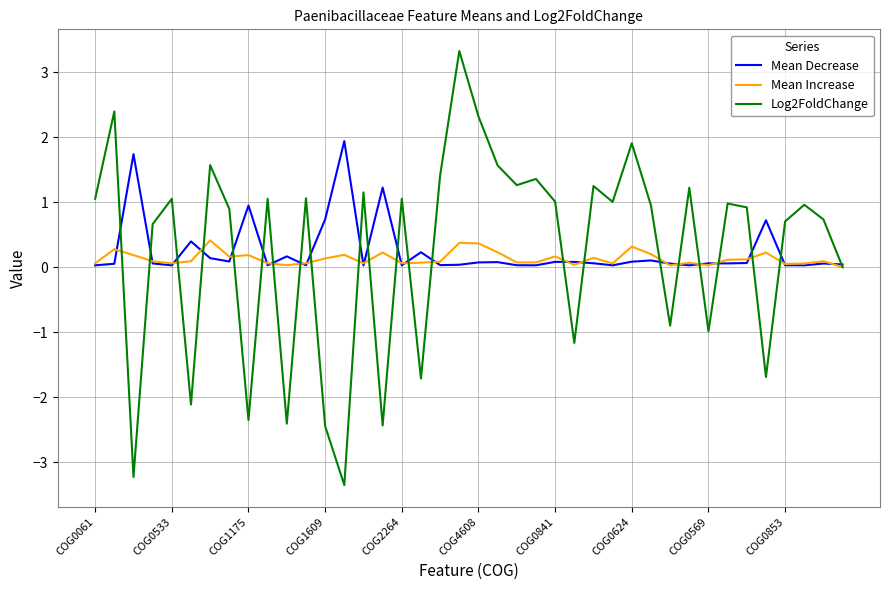

List the series in order of their peak value, highest first.

Log2FoldChange, Mean Decrease, Mean Increase